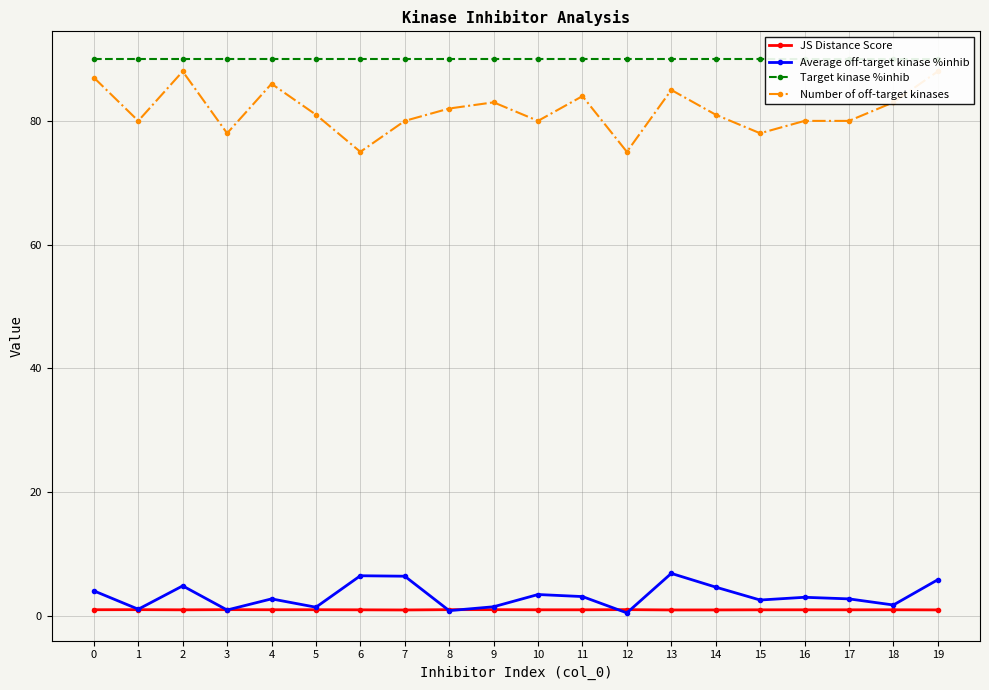

True or false: Target kinase %inhib and JS Distance Score cross at least once.

False